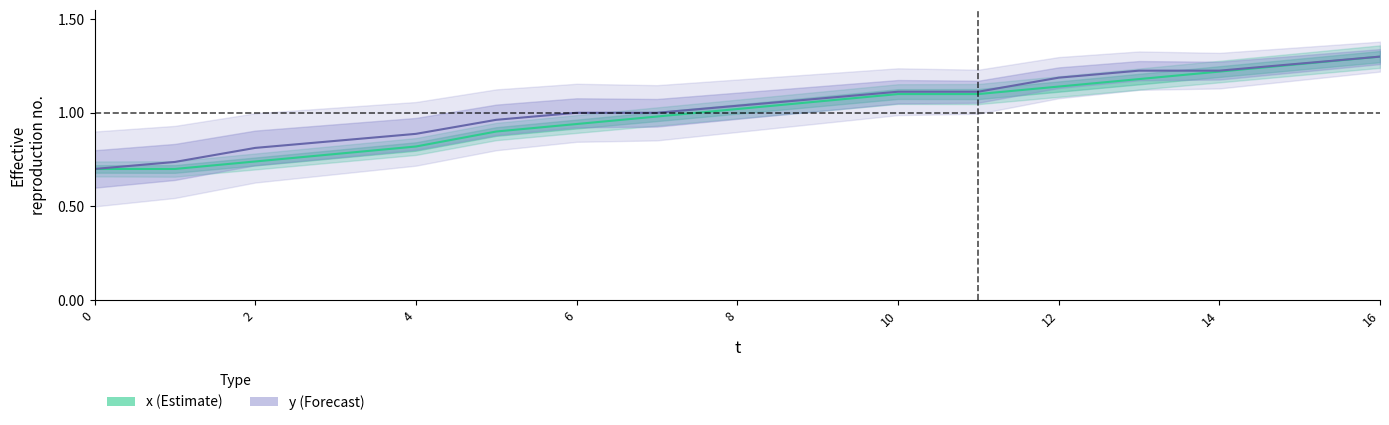

Which series has the largest range (max minus min)?

x (Estimate)